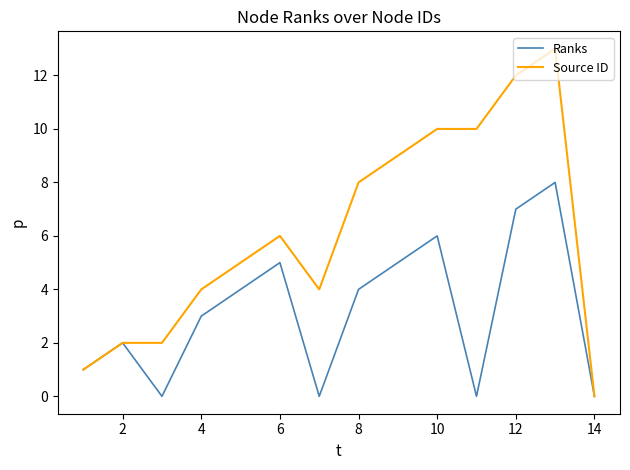

What is the maximum value for Ranks?

8